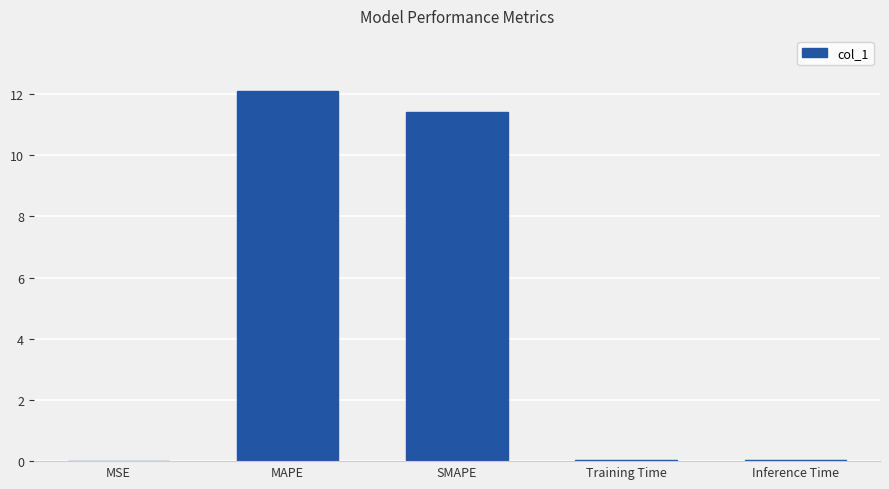

True or false: the data shows 0.0 at Inference Time.

True